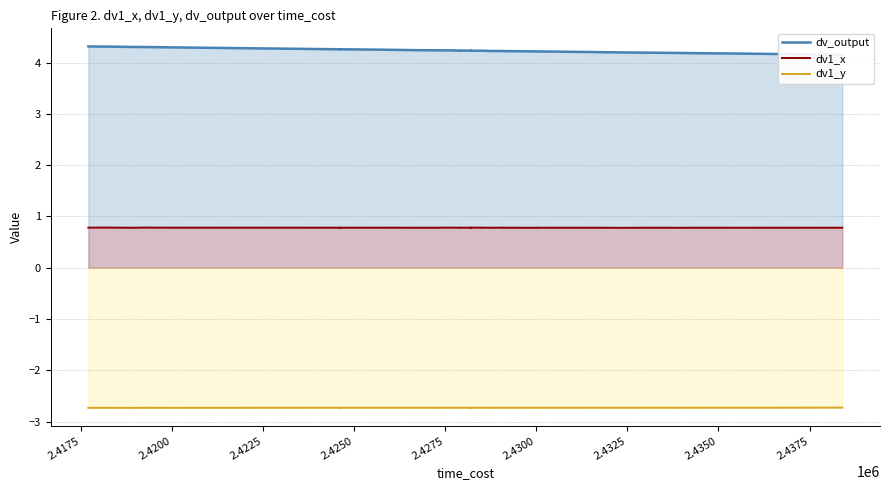

True or false: dv_output and dv1_y intersect in this chart.

False